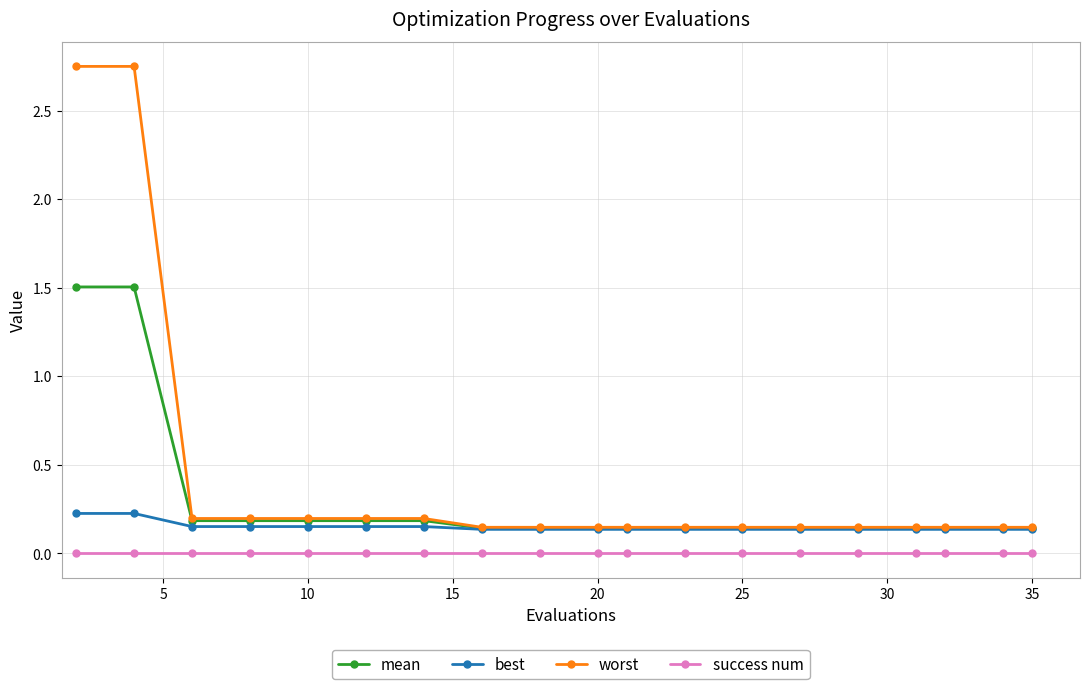

How many lines are shown in the chart?

4